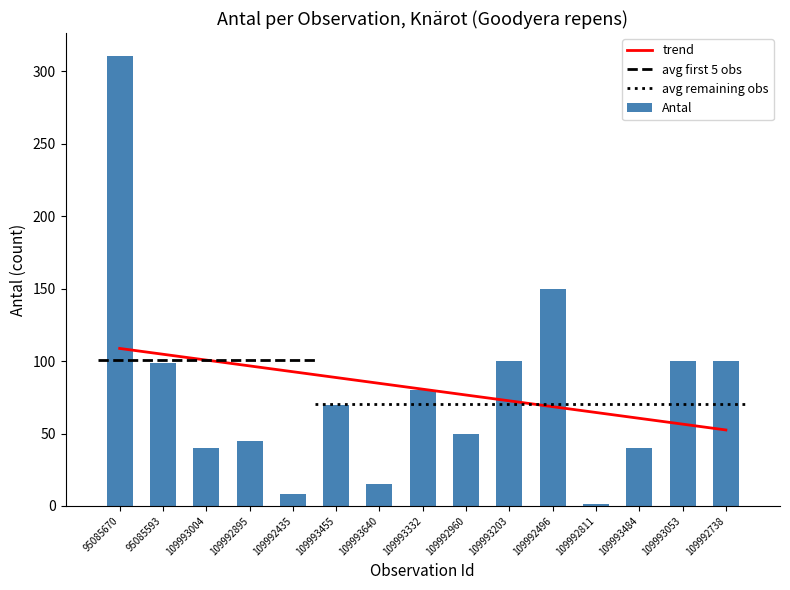

At which label does trend first exceed 80?

95085670